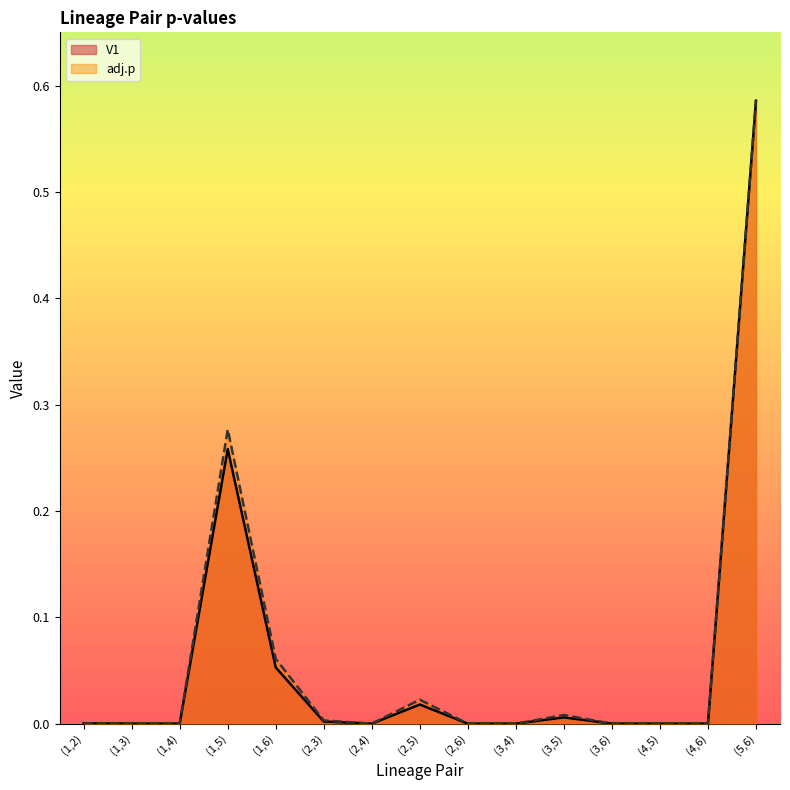

True or false: adj.p and V1 cross at least once.

False